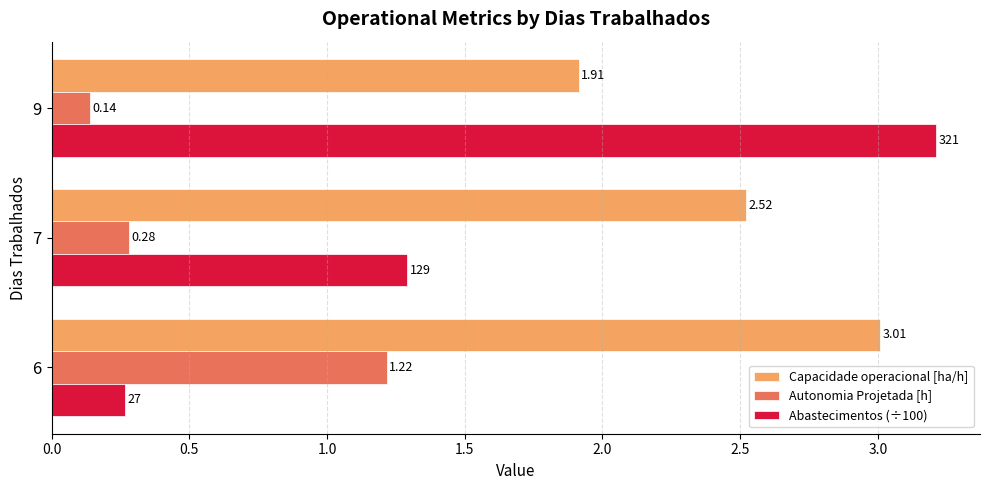

Rank the categories by Autonomia Projetada [h] value from lowest to highest.

9, 7, 6